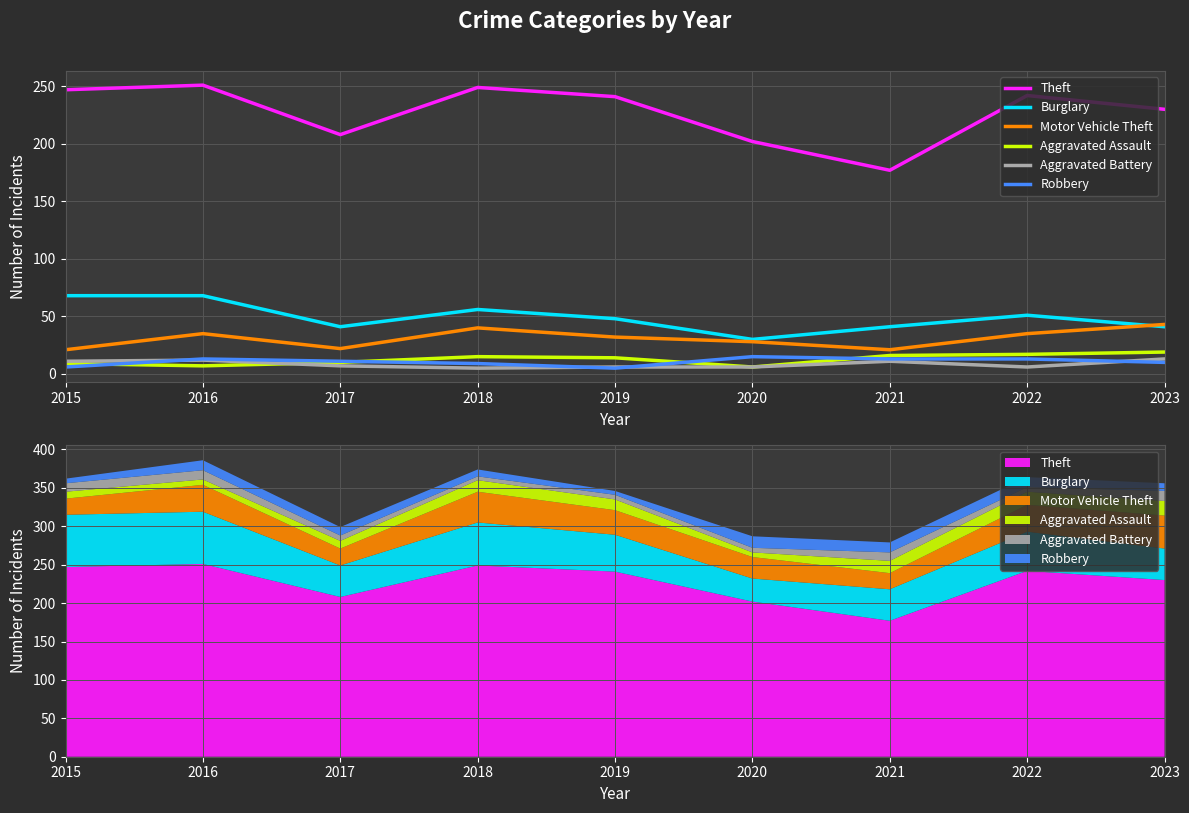

What is the sum of the Robbery values at 2023 and 2021?

23